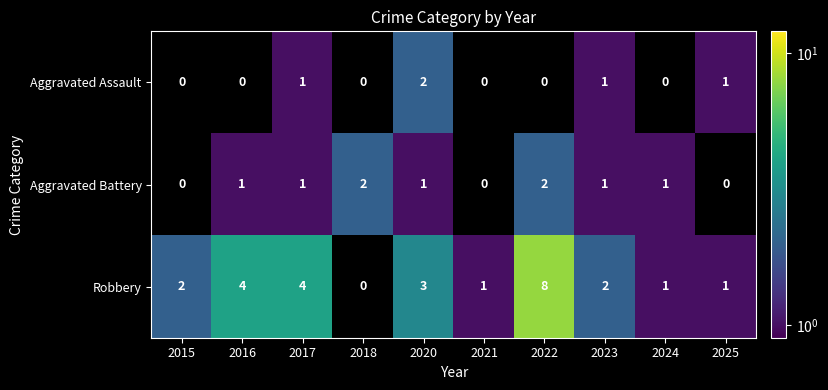

The Robbery series shows 1.7 at 2021. True or false?

False